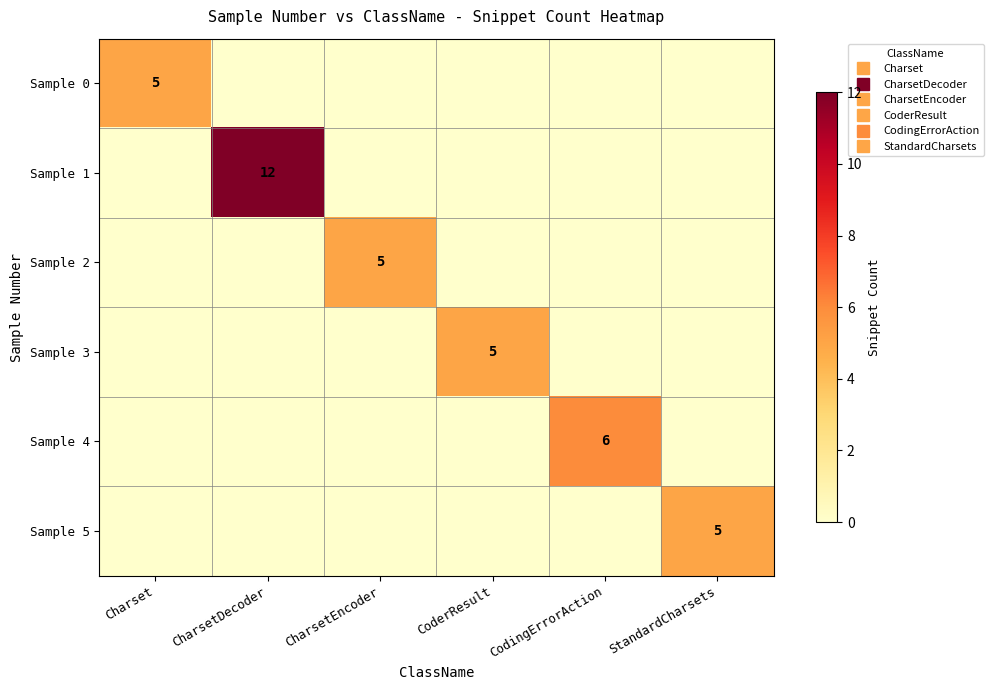

What is the spread (max minus min) of values at CodingErrorAction?

6